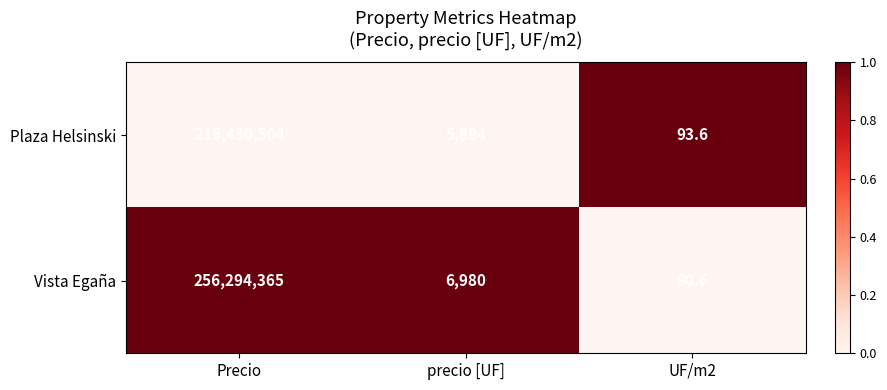

At which category is the sum across all series the highest?

Precio